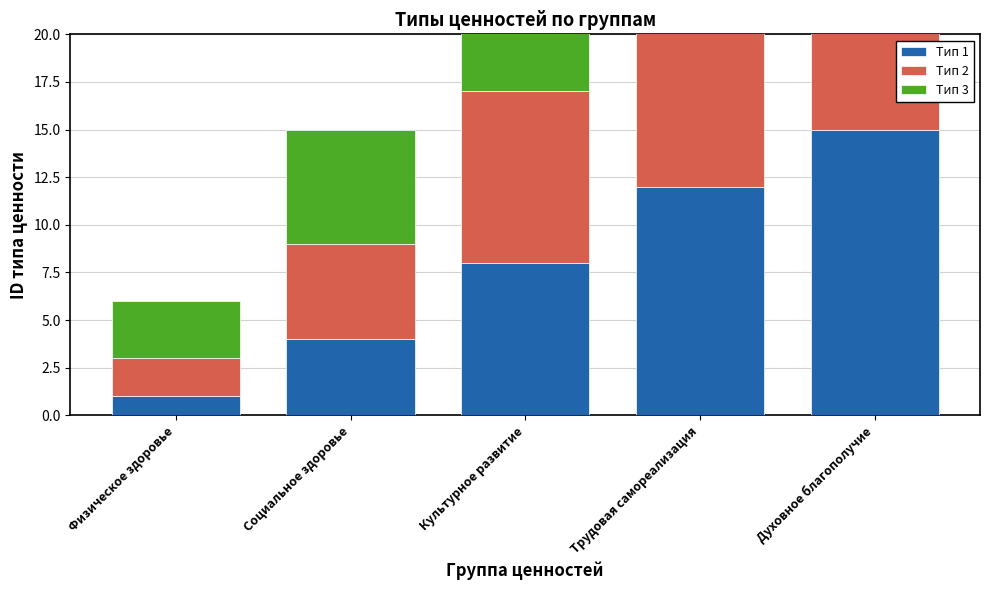

What is the average value of the Тип 1 series?

8